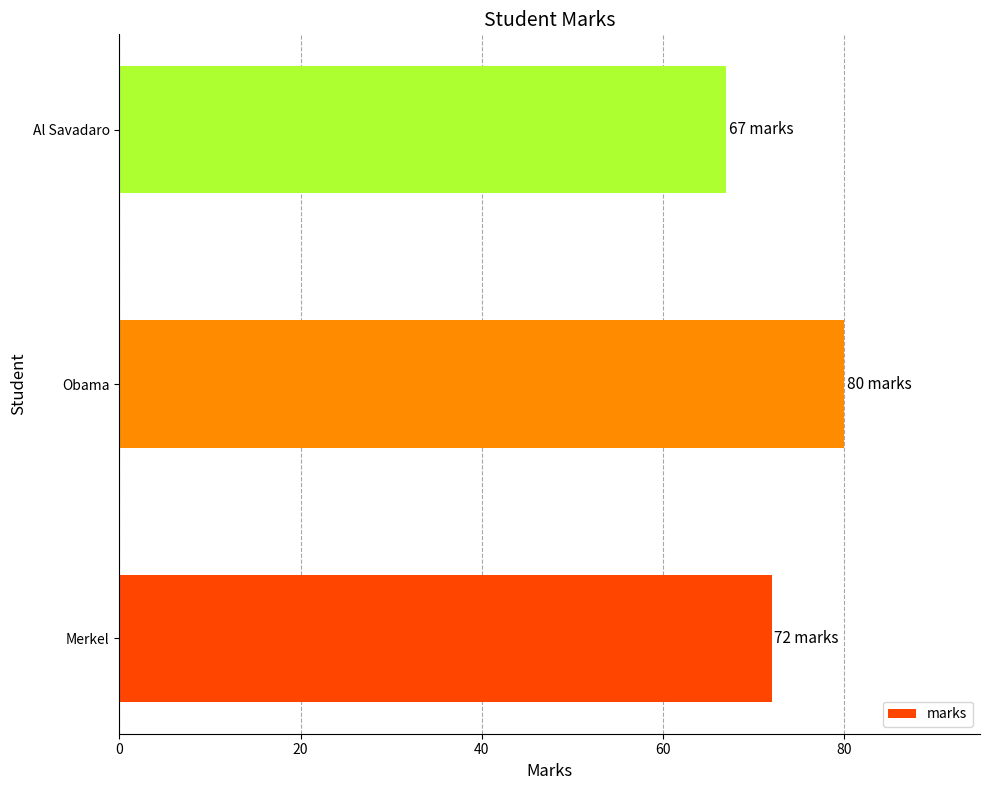

How many values are below 72?

1